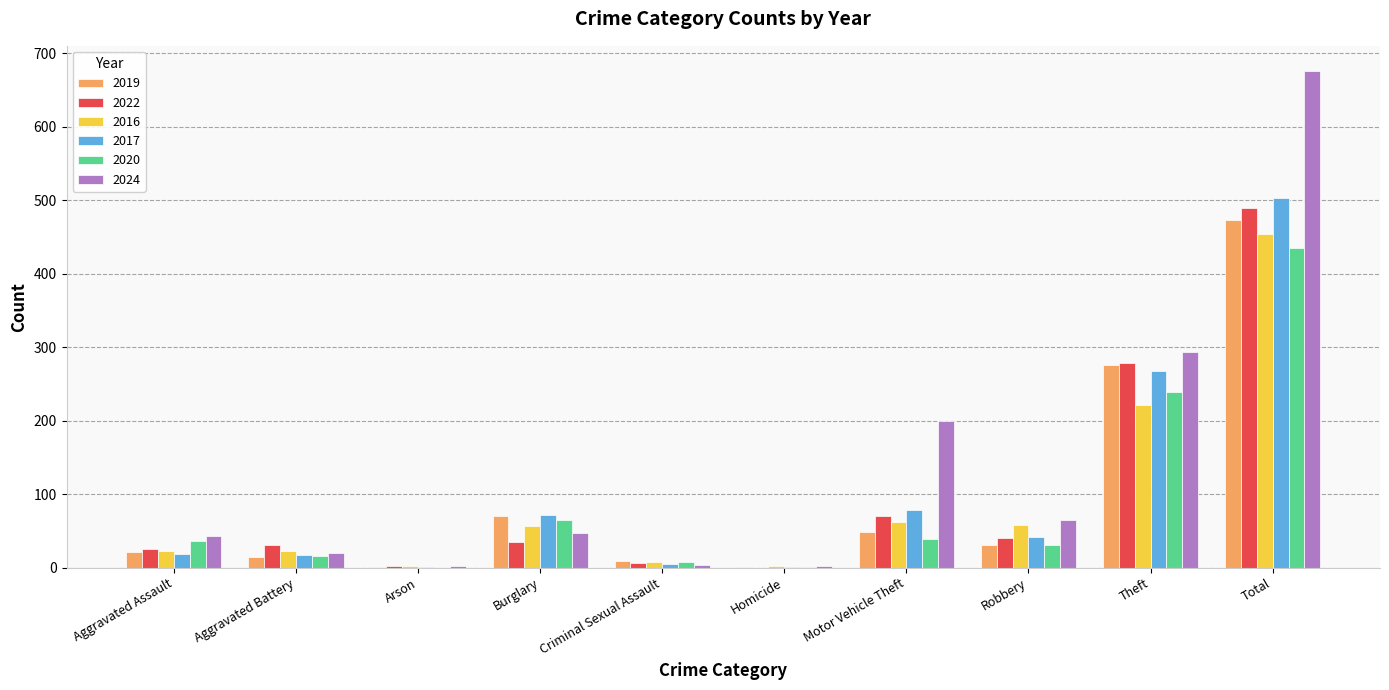

What value does the 2020 series have at Aggravated Assault?

36